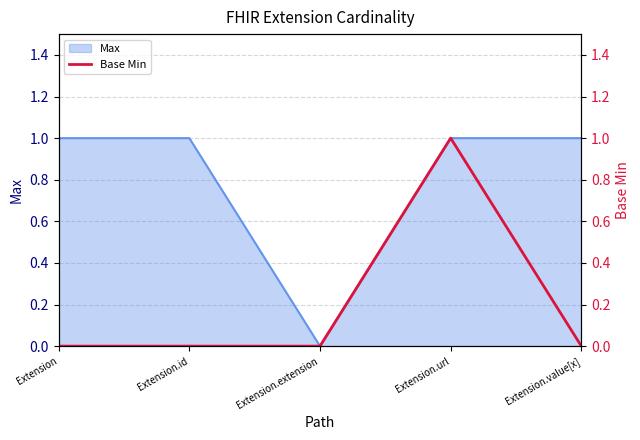

True or false: the data shows 0 at Extension.id.

True